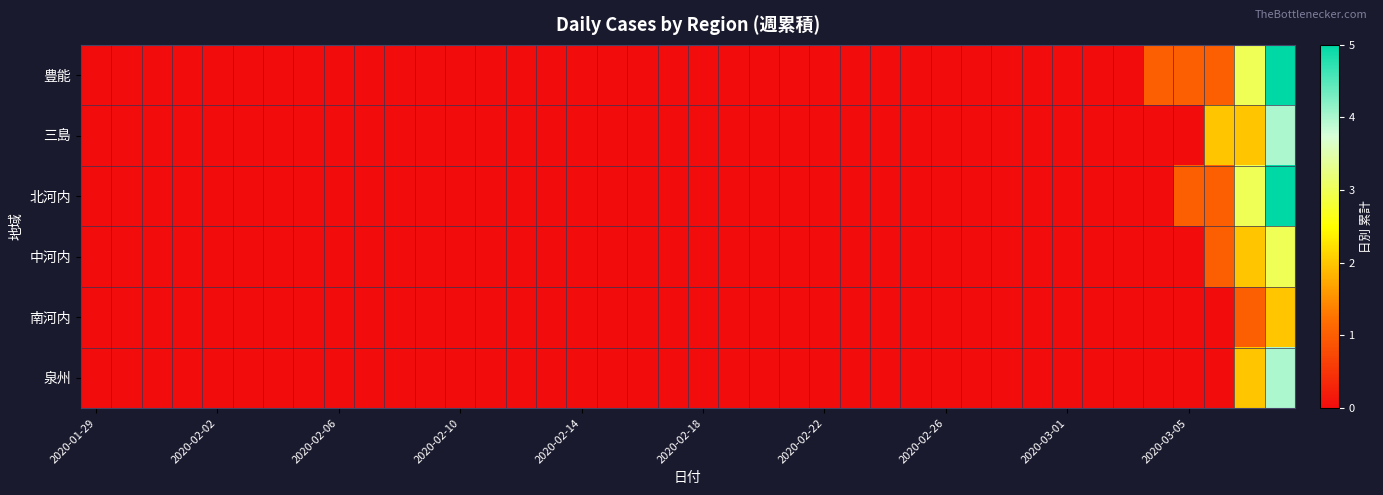

At how many categories does at least one series exceed 3?

1